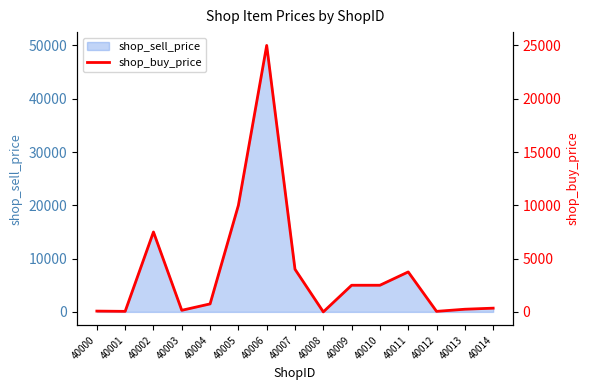

Reading left to right, extract all data points from this chart.

75	50	7500	150	750	10000	25000	4000	1	2500	2500	3750	50	250	350